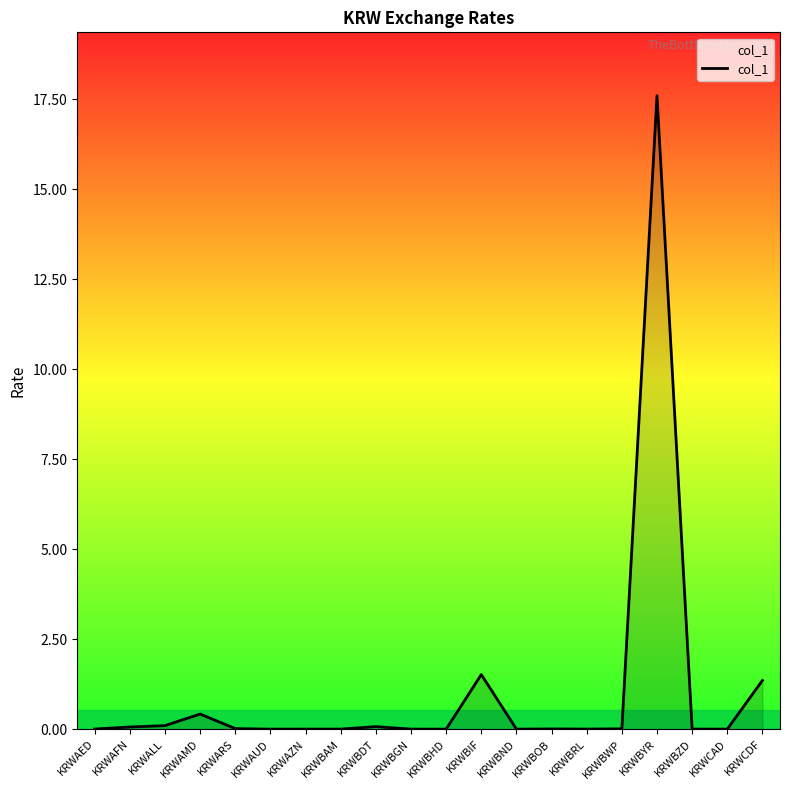

Which category has the highest value across all series?

KRWBYR